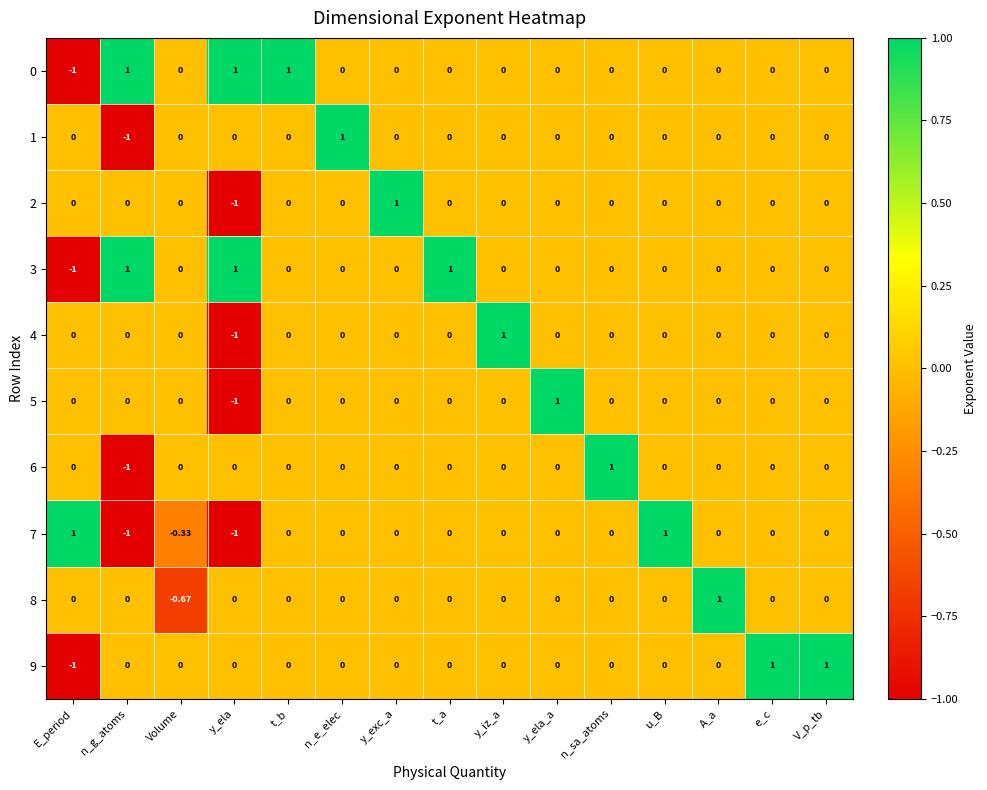

How many values in the 8 series are below 0?

1